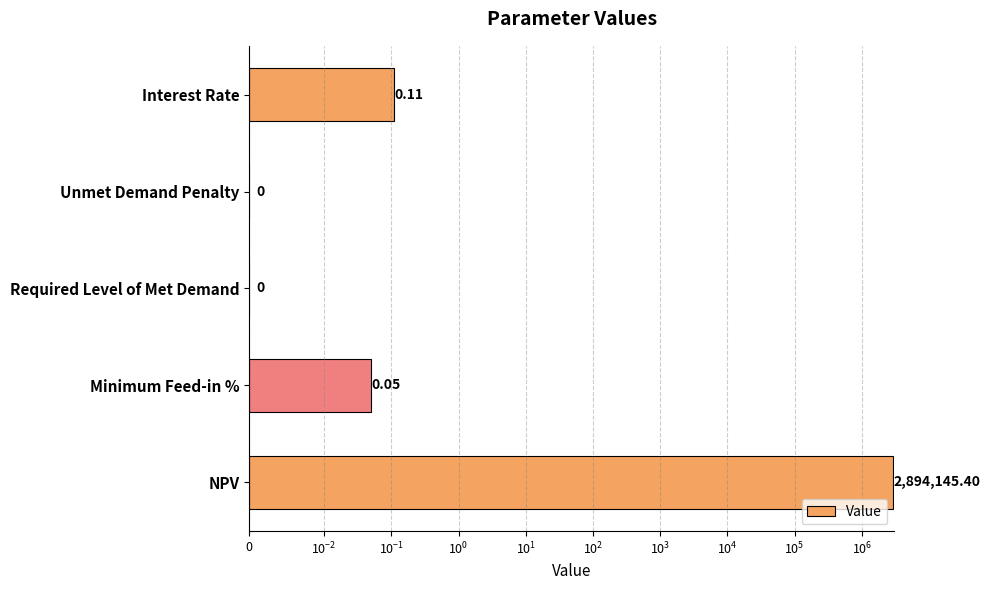

Count the number of categories in the chart.

5